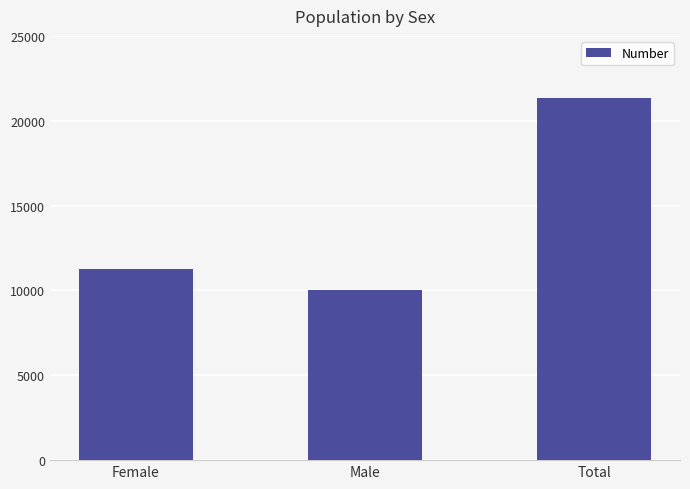

The value at Female is 11261. True or false?

True